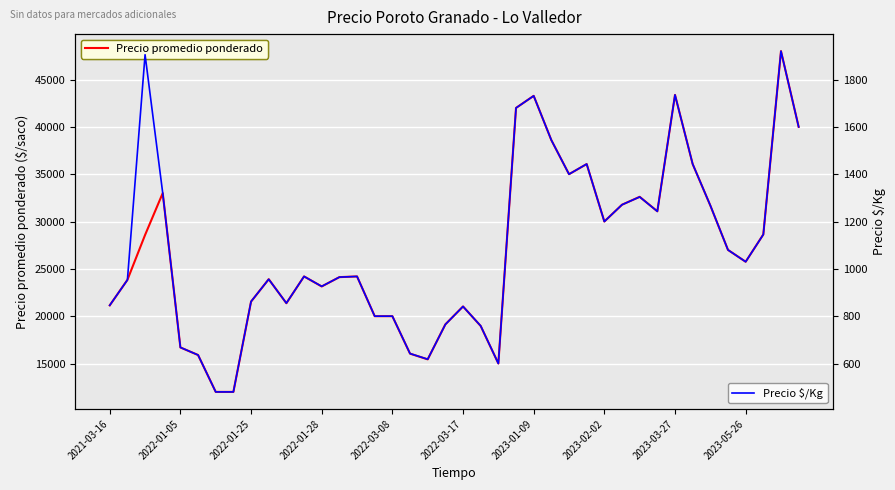

Rank the series by their average value, from lowest to highest.

Precio $/Kg, Precio promedio ponderado